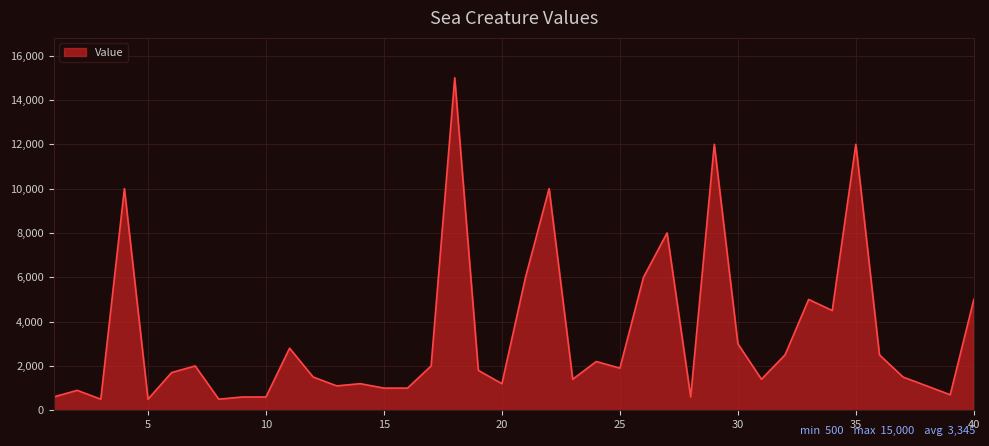

What is the smallest value displayed?

500